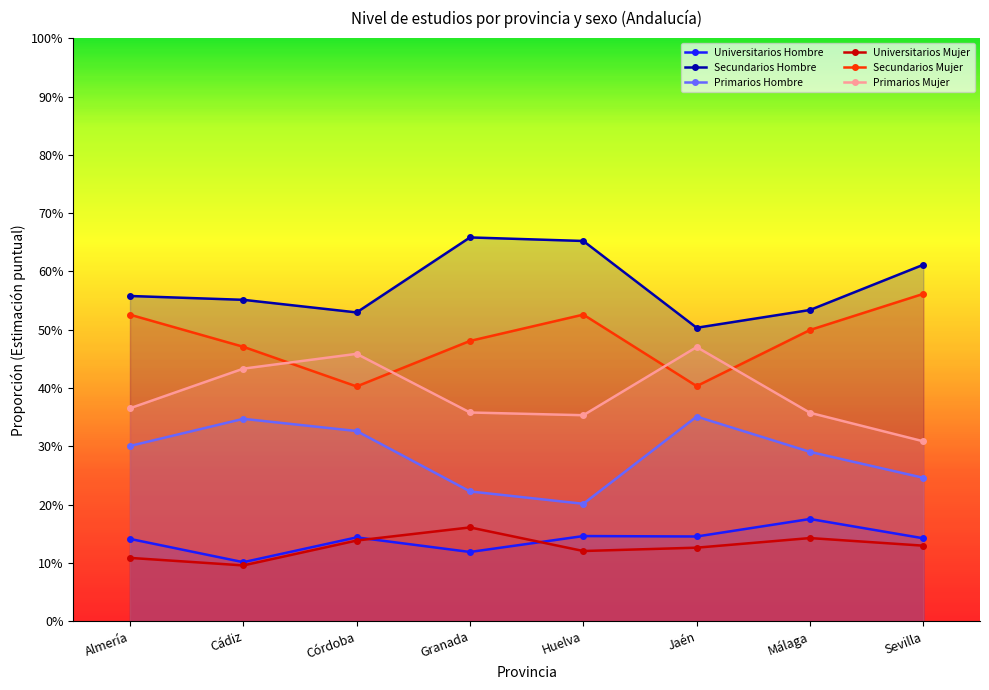

What is the label of the 1st point from the left?

Almería